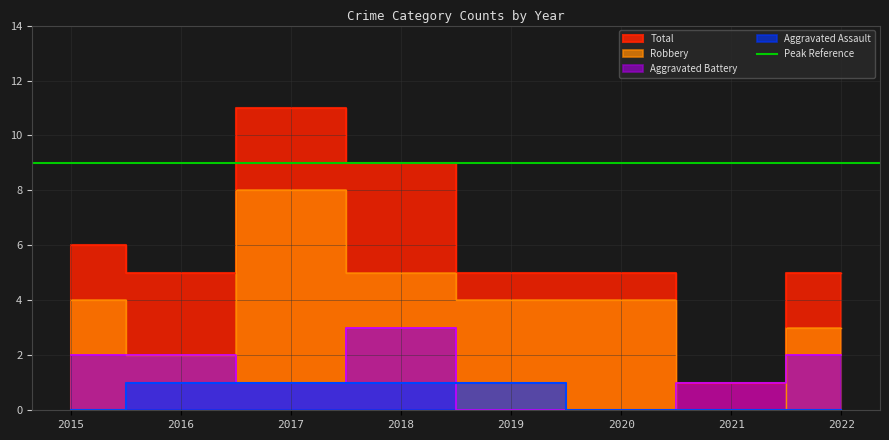

True or false: Total and Aggravated Assault cross at least once.

False